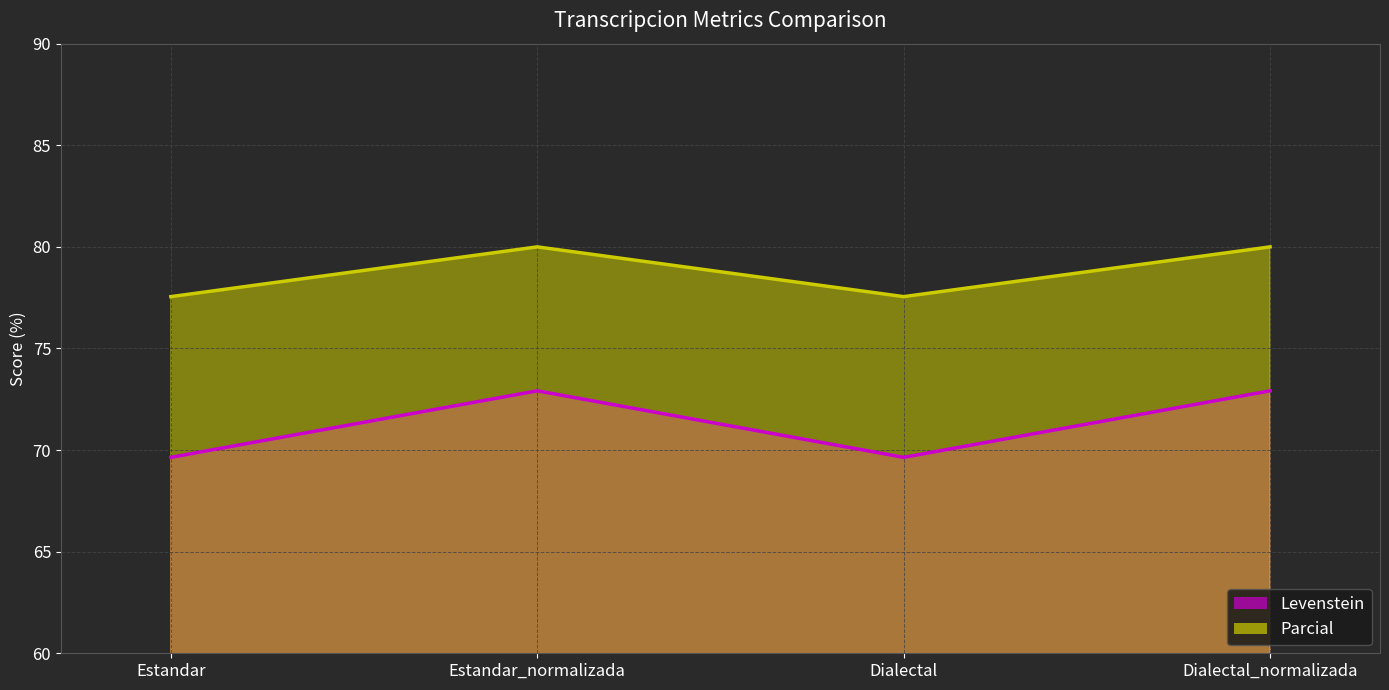

How many interior local valleys does the Levenstein series have?

1